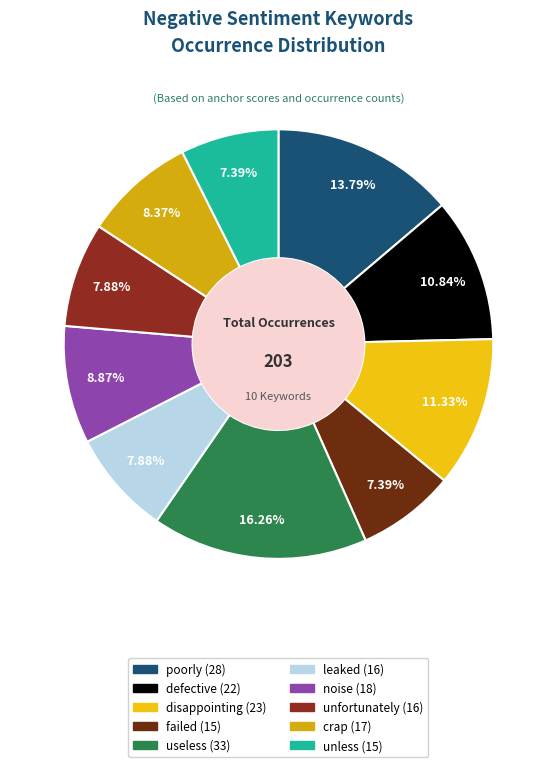

Is crap the majority of the pie?

No